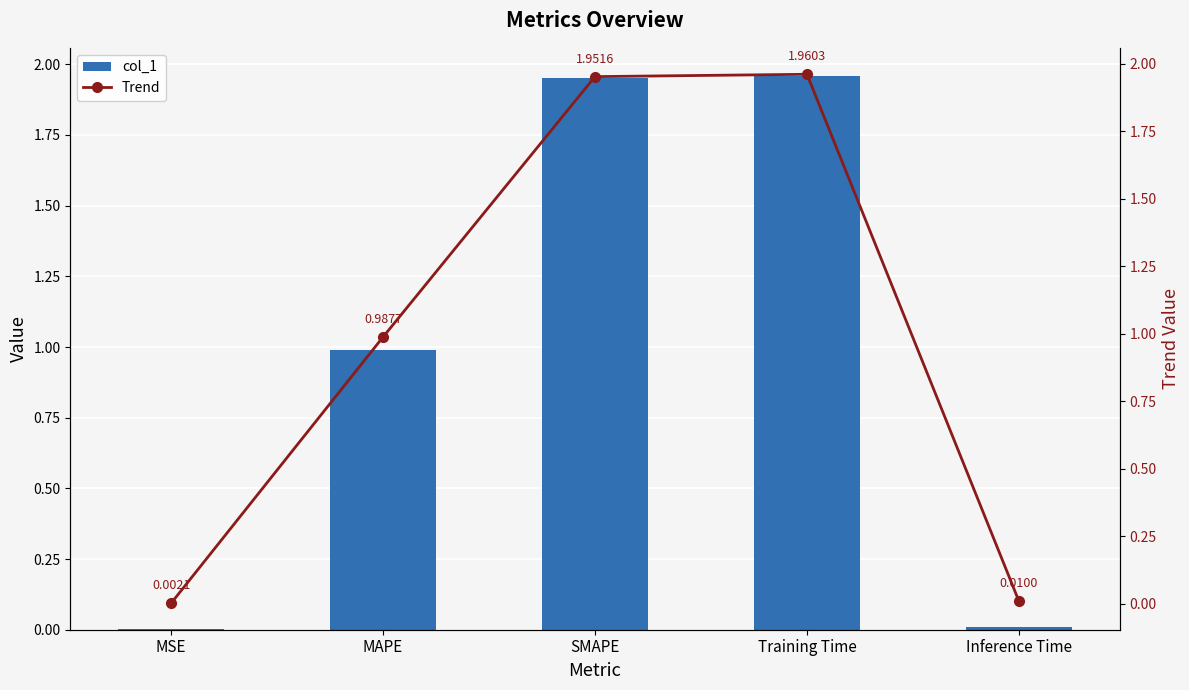

What position from the right is SMAPE?

3